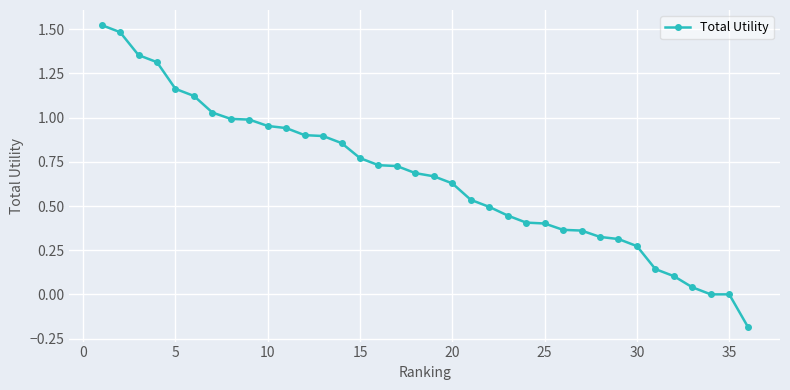

What is the difference between the second highest and minimum values?

1.7